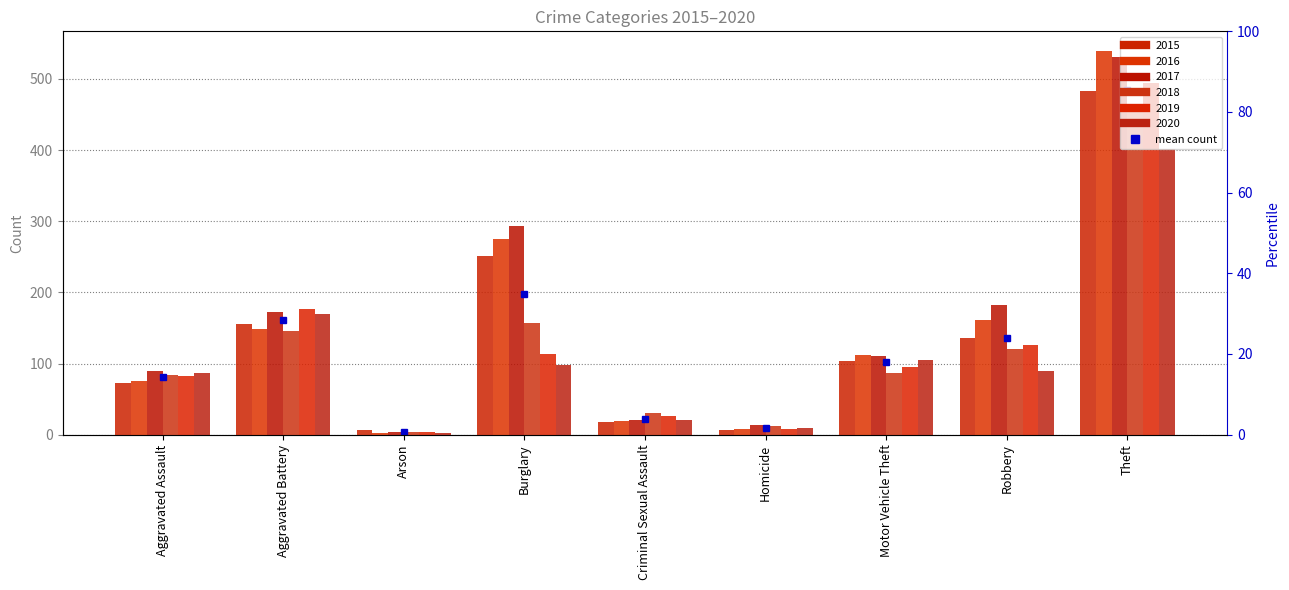

What is the maximum value for 2018?

457